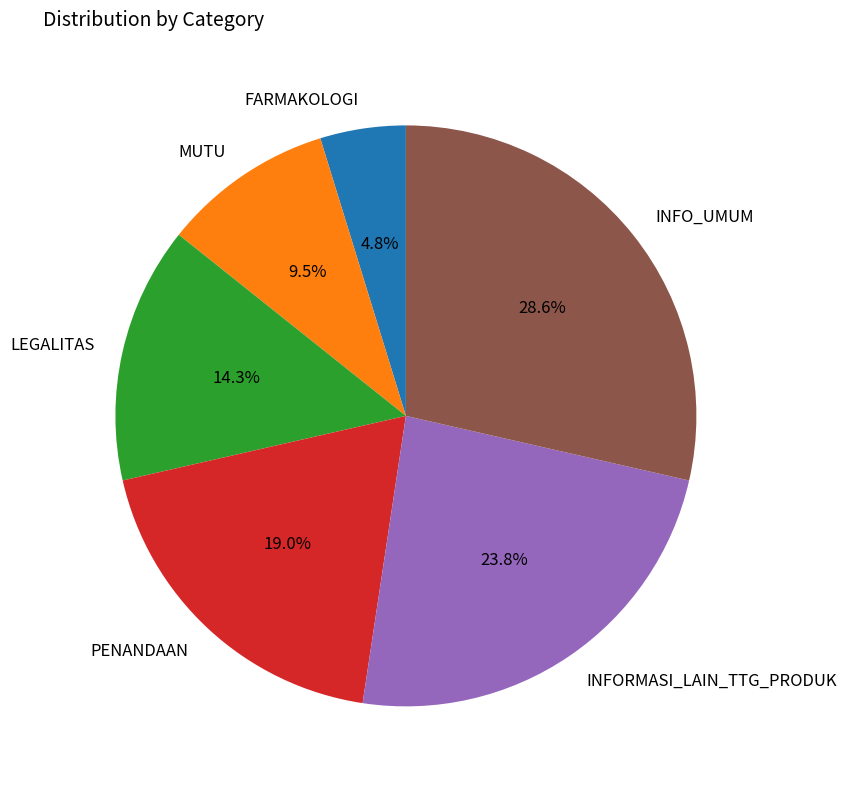

To the nearest percent, what is the combined percentage of INFORMASI_LAIN_TTG_PRODUK and PENANDAAN?

43%